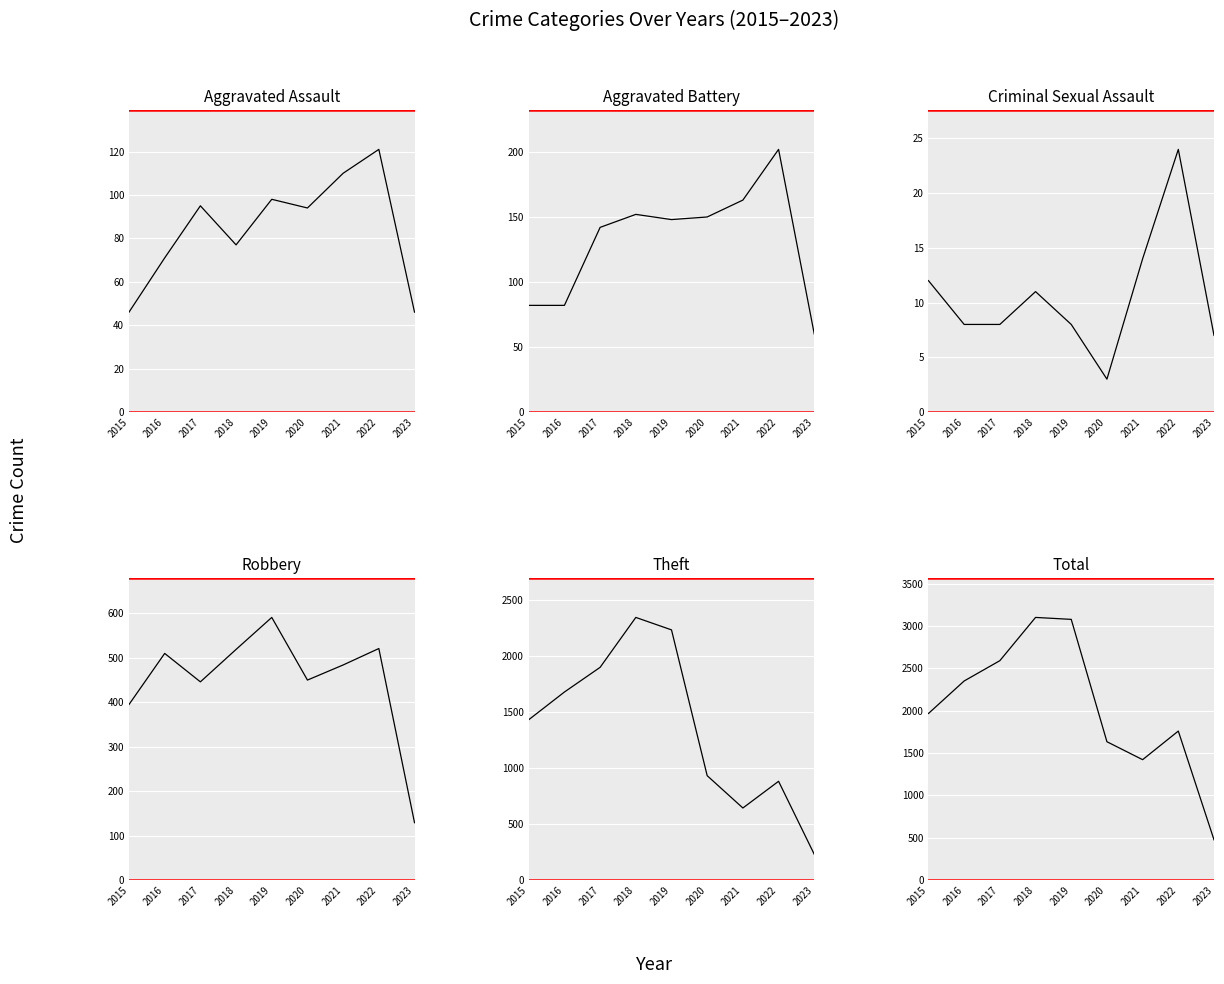

Count the number of categories in the chart.

9